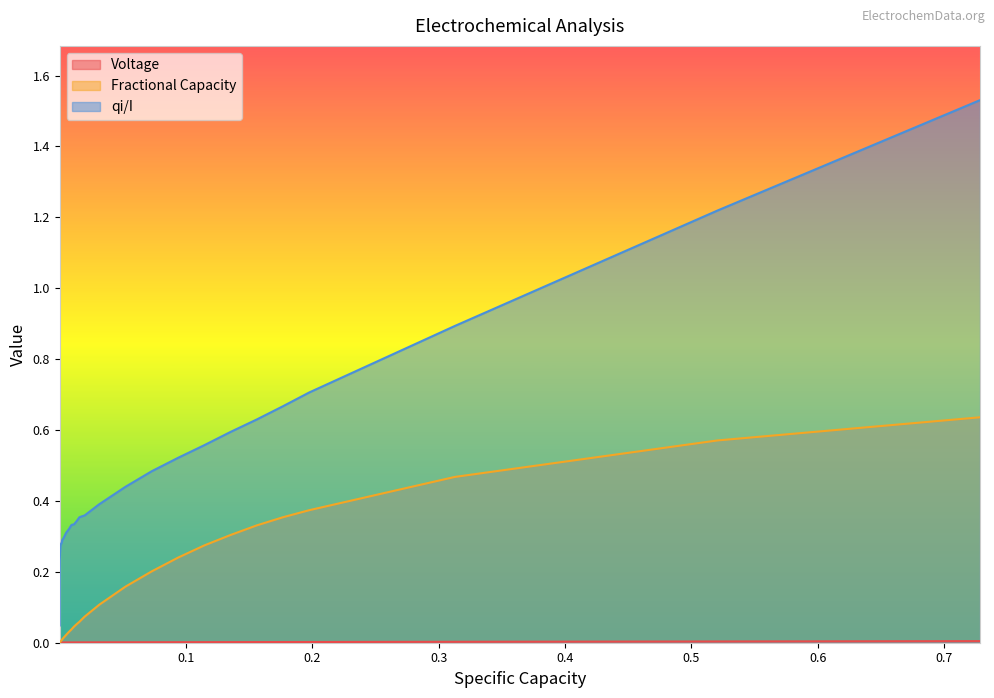

How many lines are shown in the chart?

3